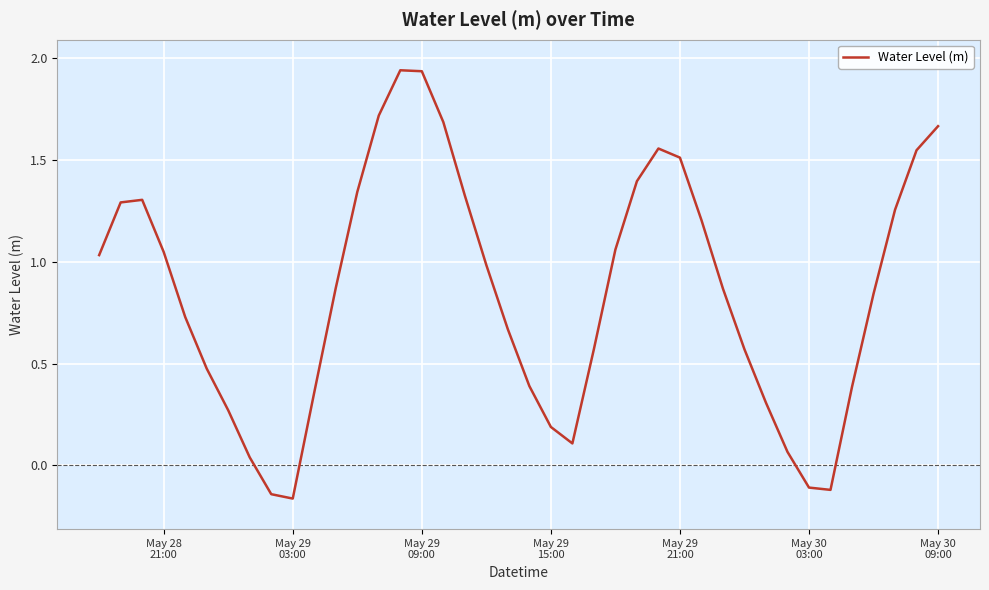

Is this an area chart (filled region under the line)?

No